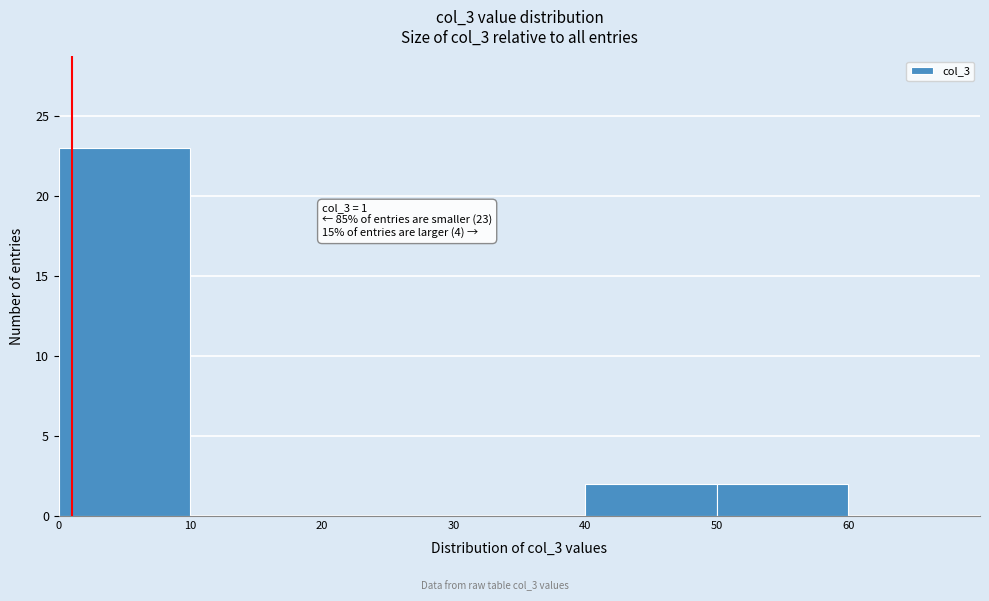

Over which range of the x-axis is the bar tallest?

0 to 10